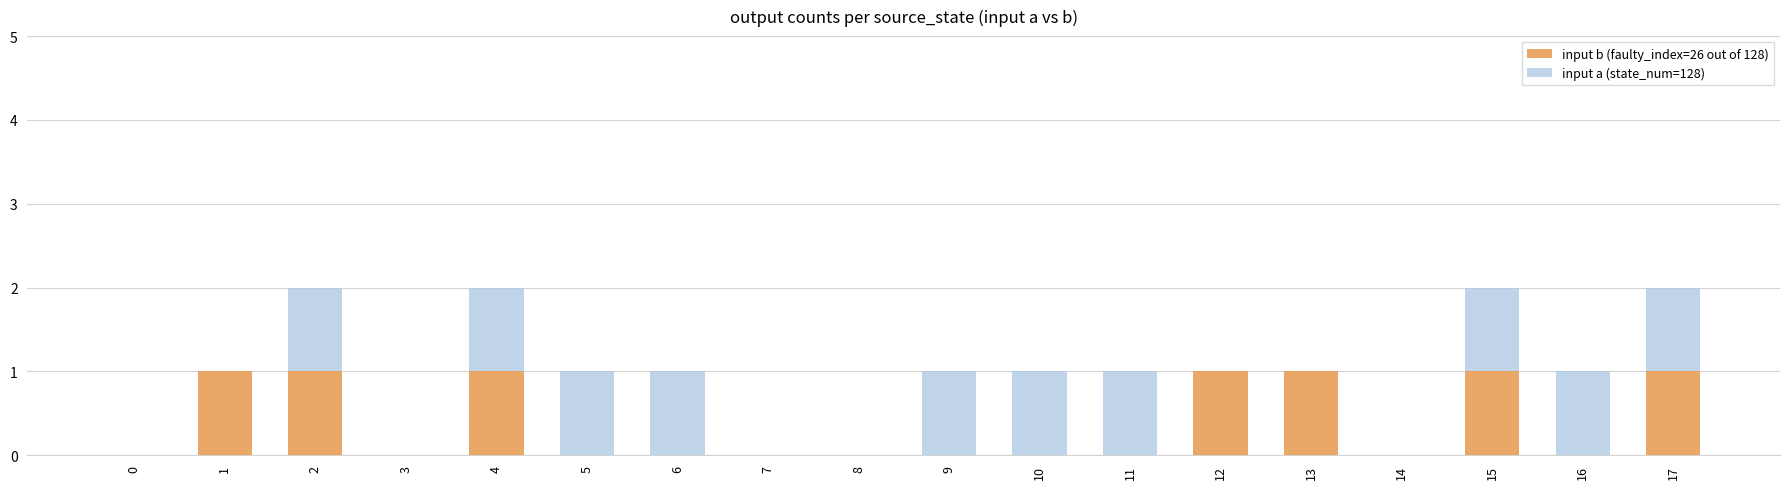

Is it true that input b (faulty_index=26 out of 128) equals 0 at 16?

True